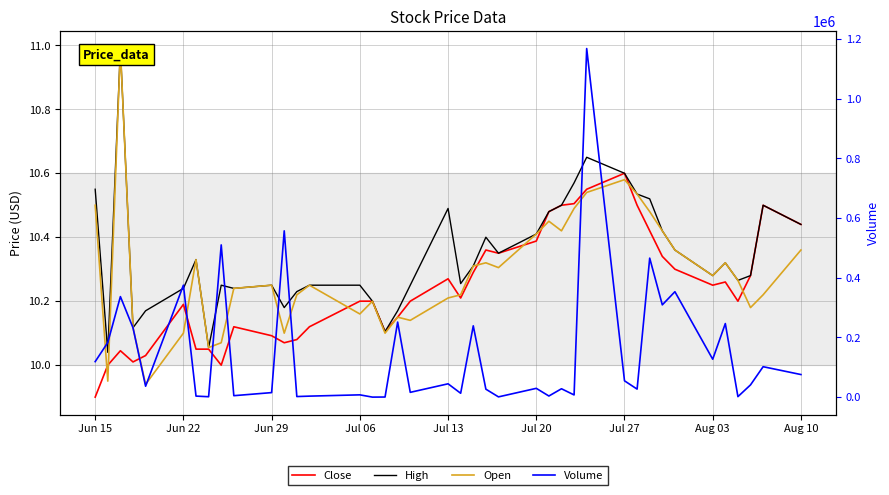

Which series has the largest total across all categories?

Volume